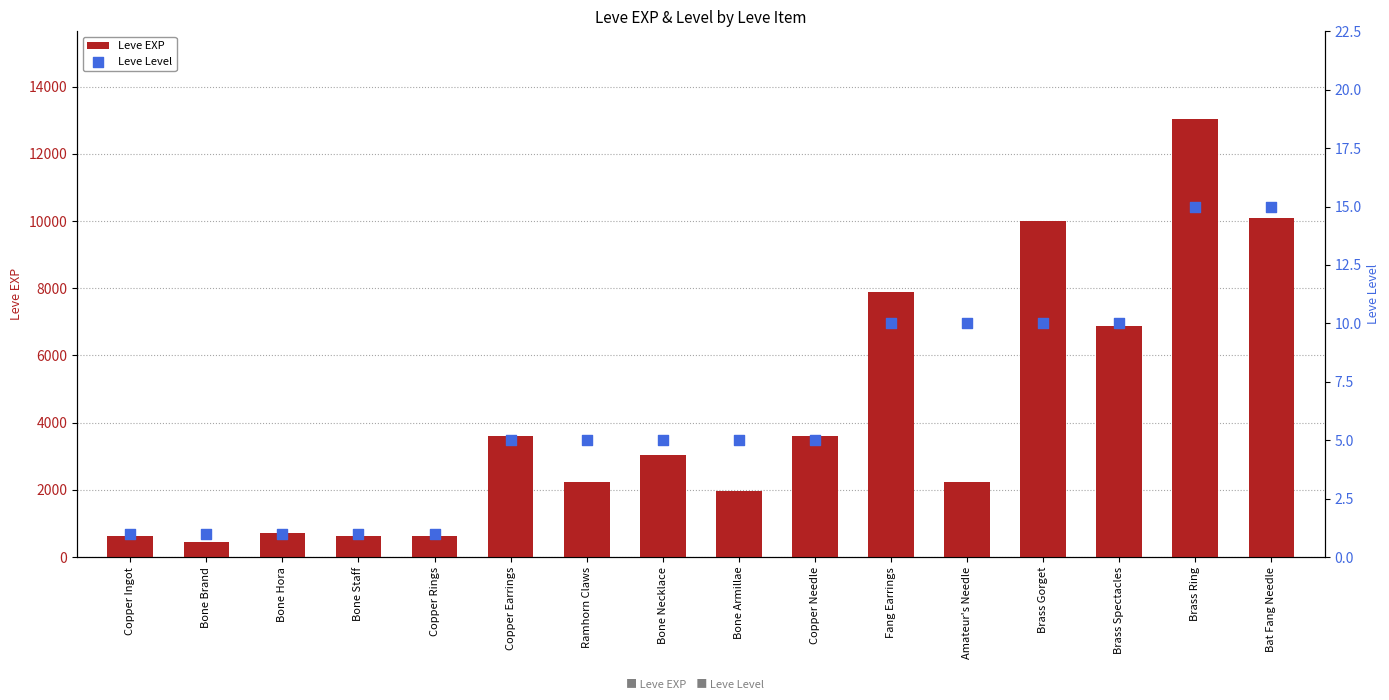

At how many categories does at least one series exceed 545?

15